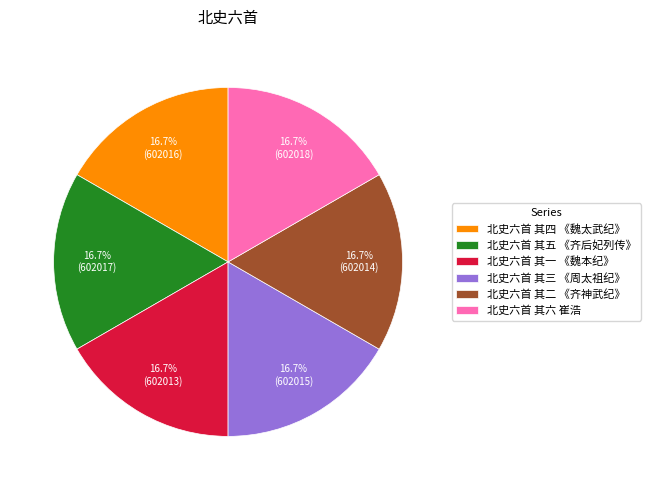

True or false: 北史六首 其二 《齐神武纪》 accounts for 8% of the total.

False